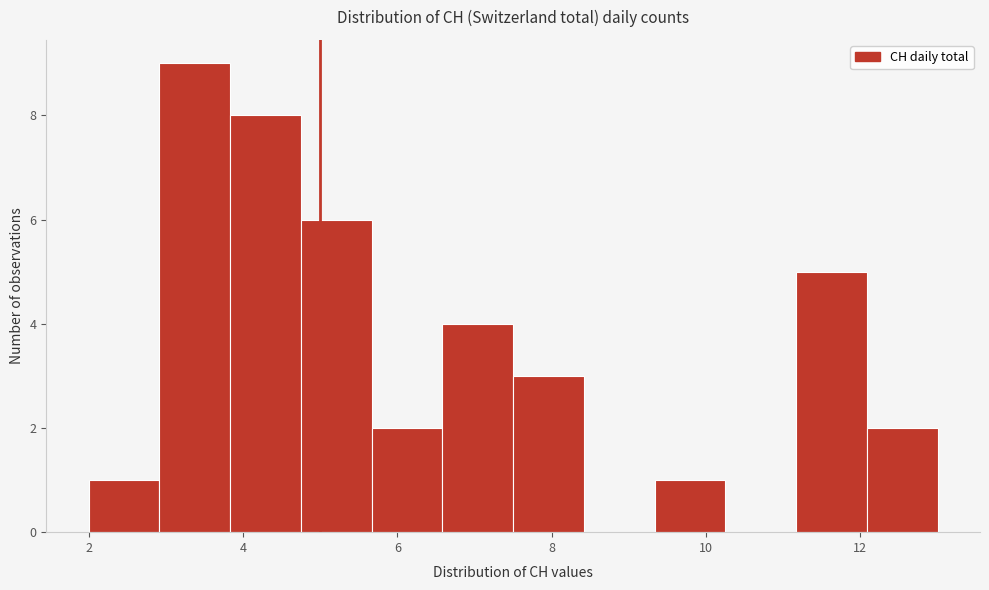

Over which range of the x-axis is the bar tallest?

3.0 to 3.8